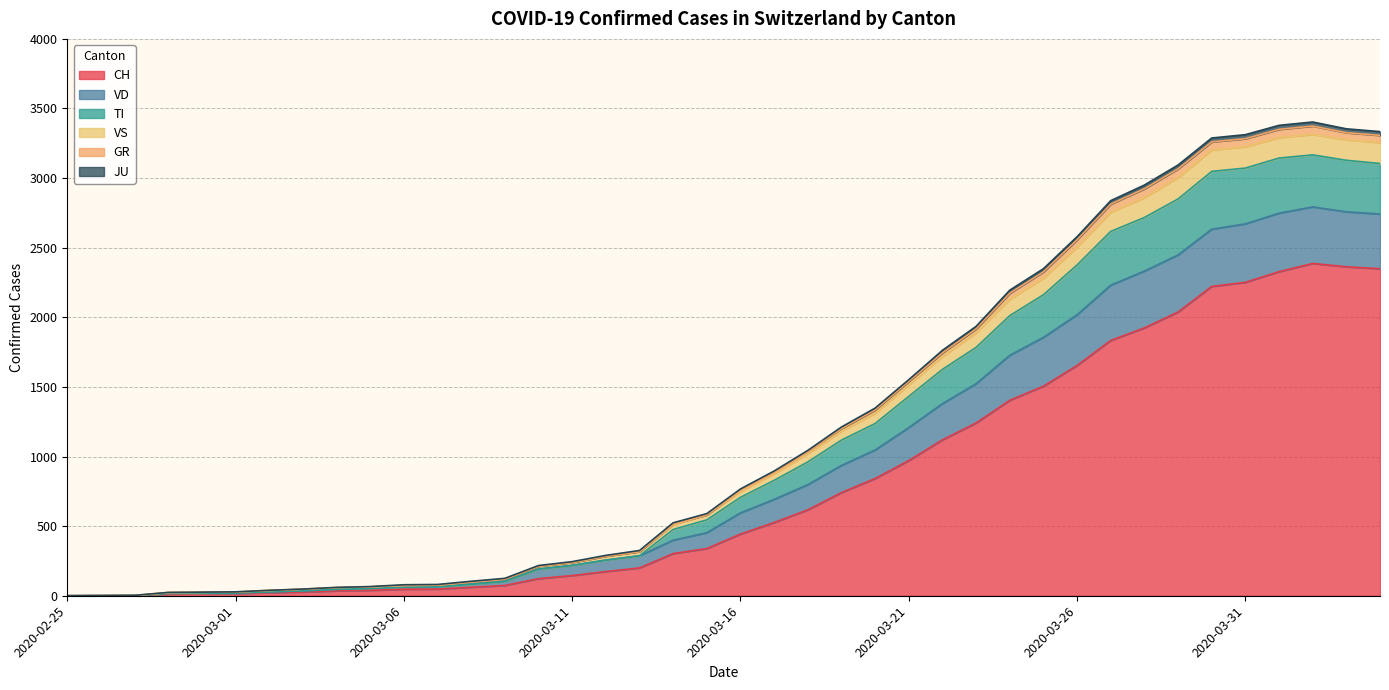

At which category does the chart reach its peak across all series?

2020-04-02